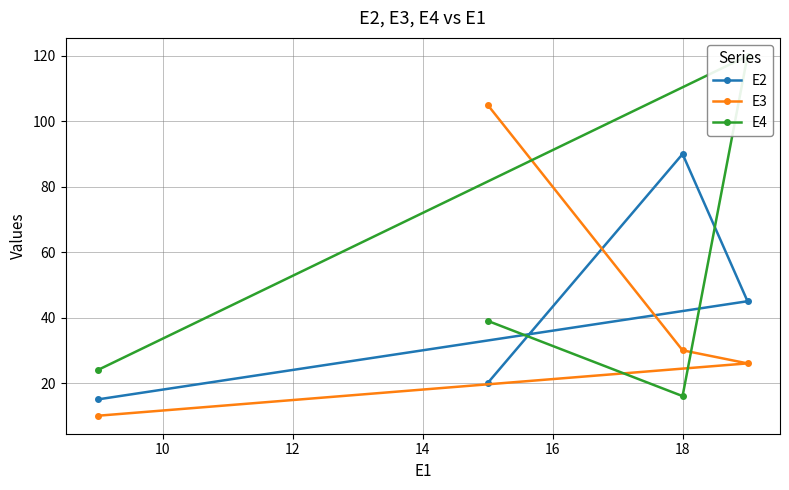

What is the minimum value for E4?

16